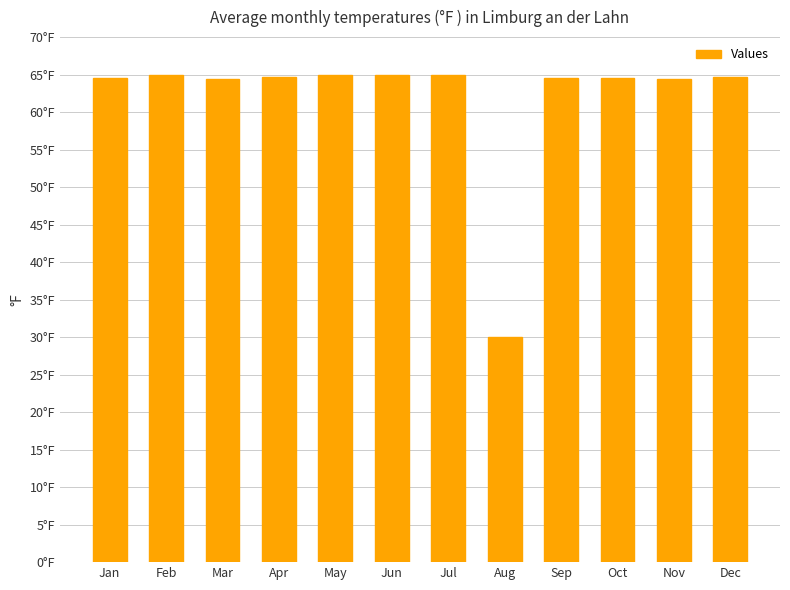

Does the chart contain any negative values?

No